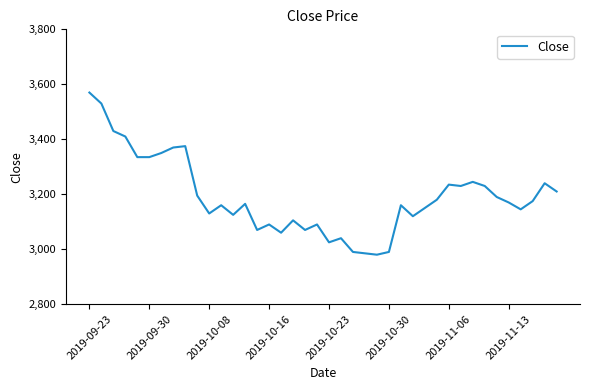

What is the minimum value shown in the chart?

2980